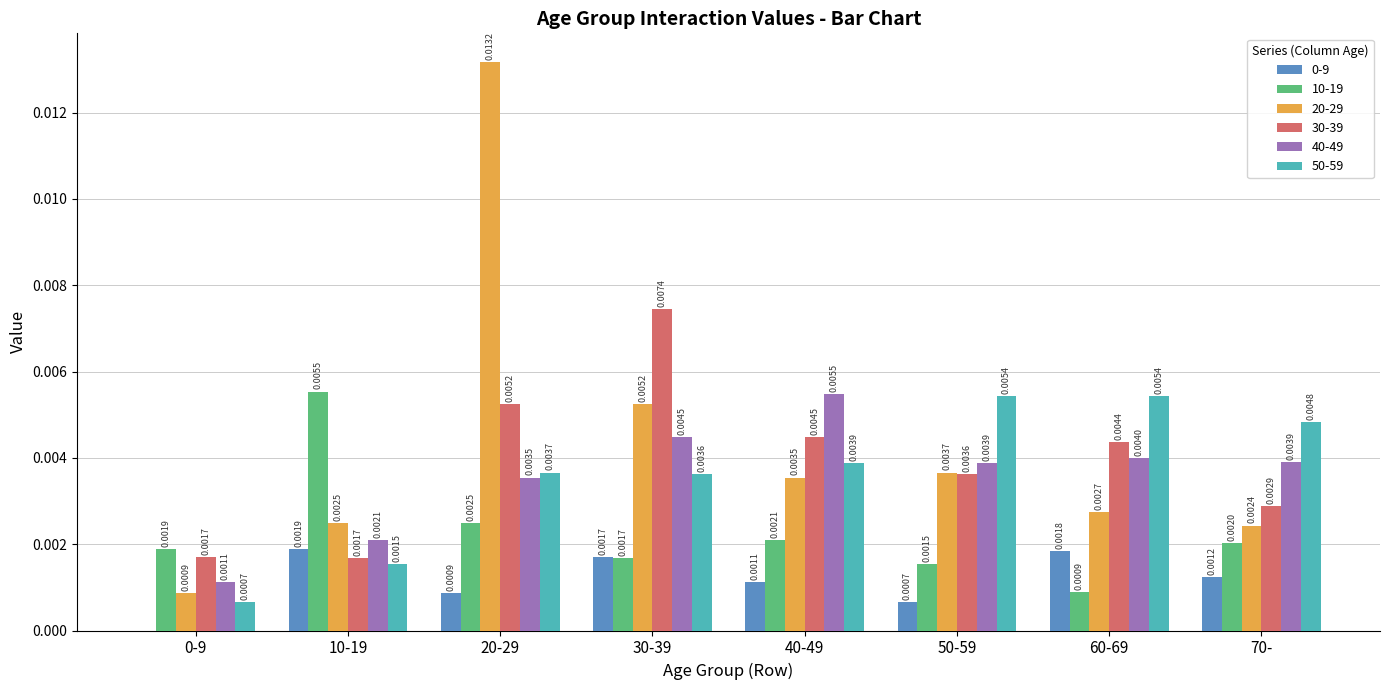

Which series changed the most between 30-39 and 60-69?

30-39